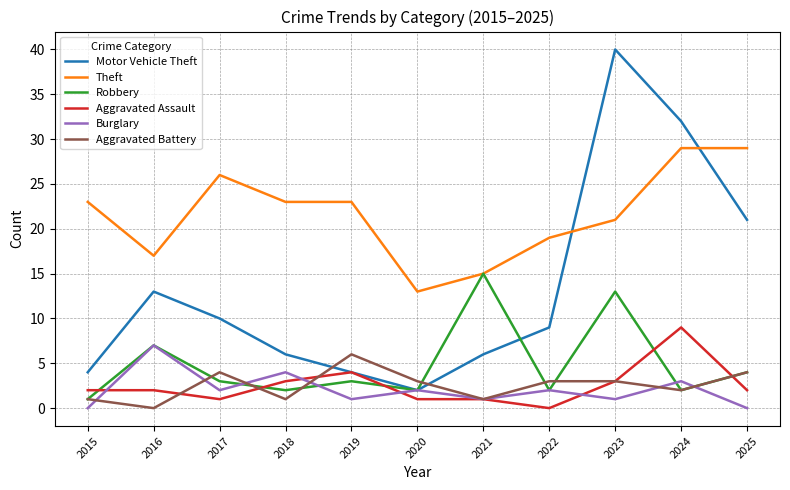

True or false: Motor Vehicle Theft and Theft intersect in this chart.

True